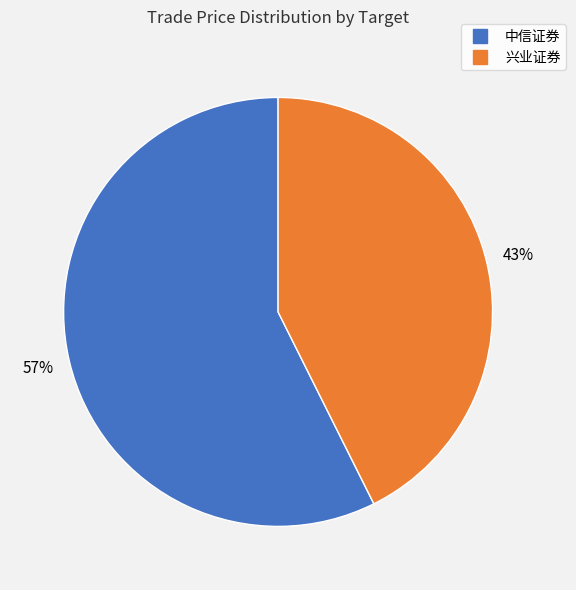

Between 中信证券 and 兴业证券, which is larger?

中信证券